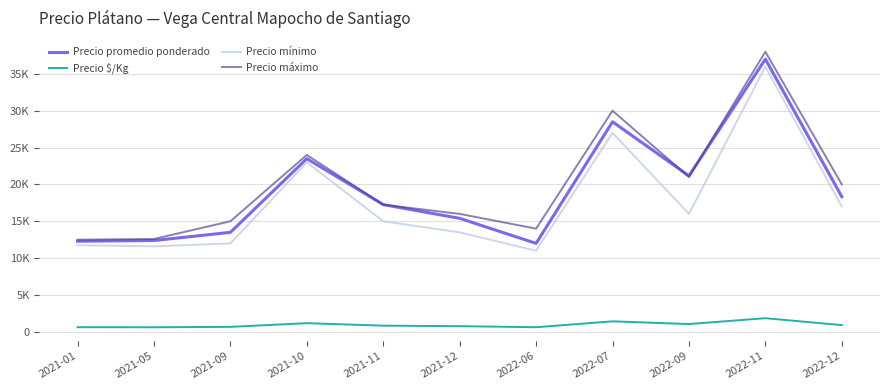

List the series in order of their peak value, lowest first.

Precio $/Kg, Precio mínimo, Precio promedio ponderado, Precio máximo